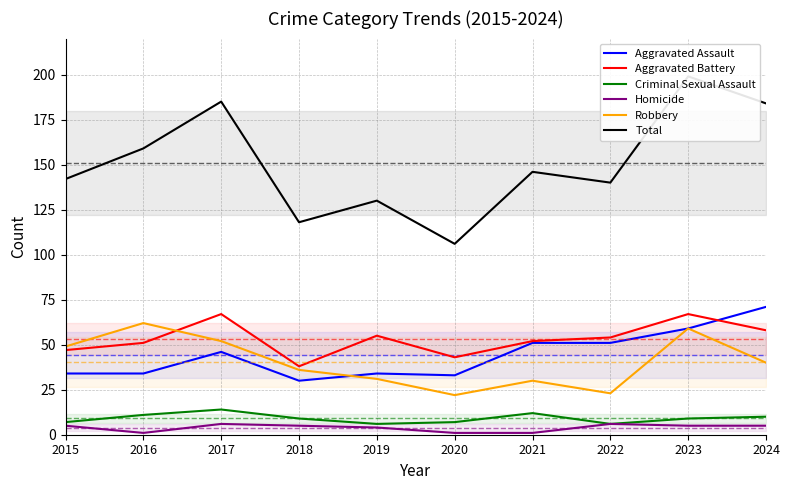

Reading left to right, transcribe all the data shown in this chart.

Aggravated Assault: 2015=34	2016=34	2017=46	2018=30	2019=34	2020=33	2021=51	2022=51	2023=59	2024=71
Aggravated Battery: 2015=47	2016=51	2017=67	2018=38	2019=55	2020=43	2021=52	2022=54	2023=67	2024=58
Criminal Sexual Assault: 2015=7	2016=11	2017=14	2018=9	2019=6	2020=7	2021=12	2022=6	2023=9	2024=10
Homicide: 2015=5	2016=1	2017=6	2018=5	2019=4	2020=1	2021=1	2022=6	2023=5	2024=5
Robbery: 2015=49	2016=62	2017=52	2018=36	2019=31	2020=22	2021=30	2022=23	2023=59	2024=40
Total: 2015=142	2016=159	2017=185	2018=118	2019=130	2020=106	2021=146	2022=140	2023=199	2024=184